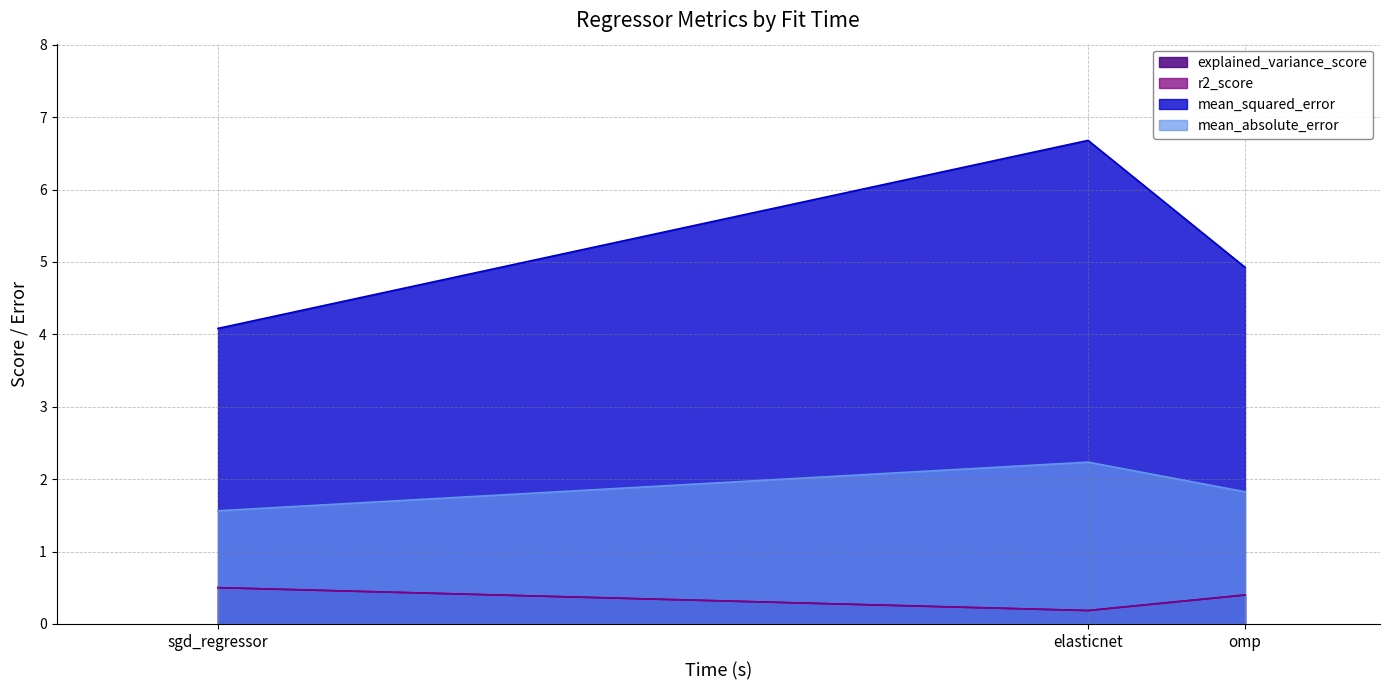

At which category is the sum across all series the highest?

elasticnet